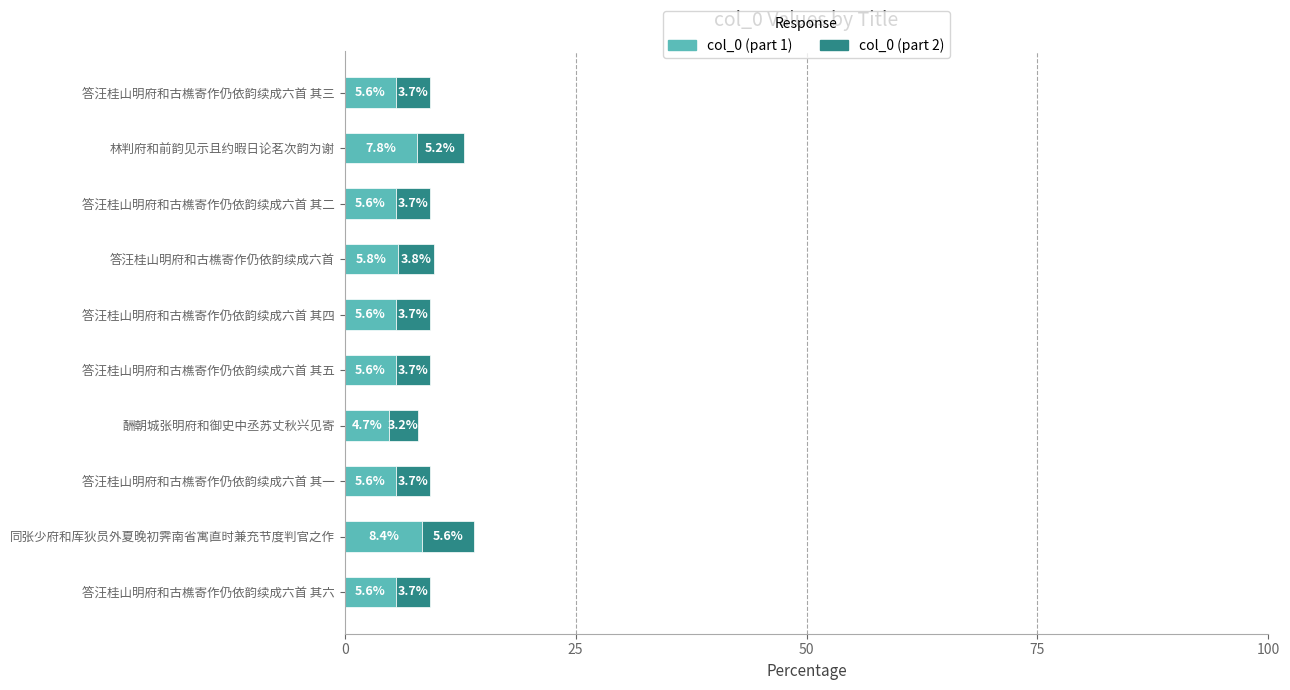

At which category is the sum across all series the highest?

同张少府和厍狄员外夏晚初霁南省寓直时兼充节度判官之作